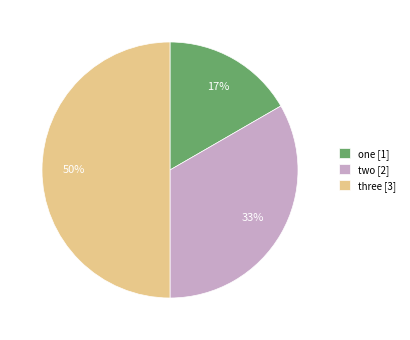

Between two [2] and one [1], which is larger?

two [2]